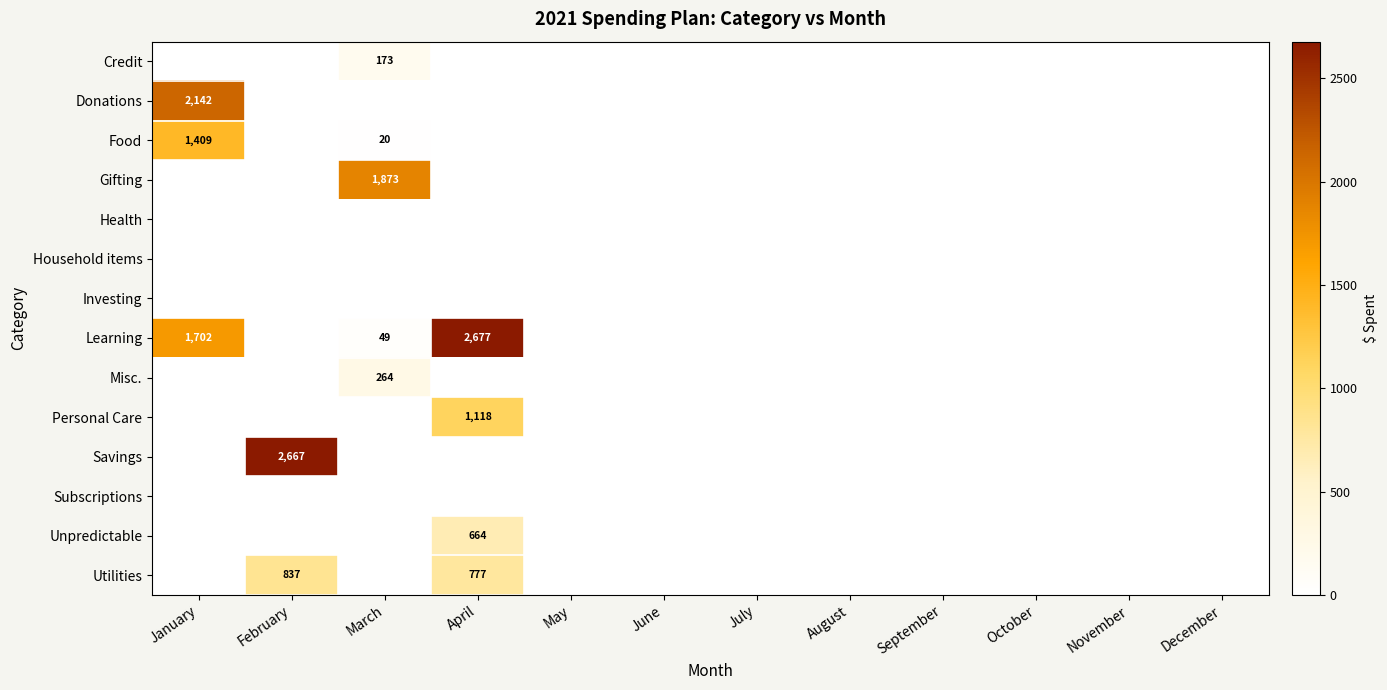

How many data points in Misc. are above 0?

1